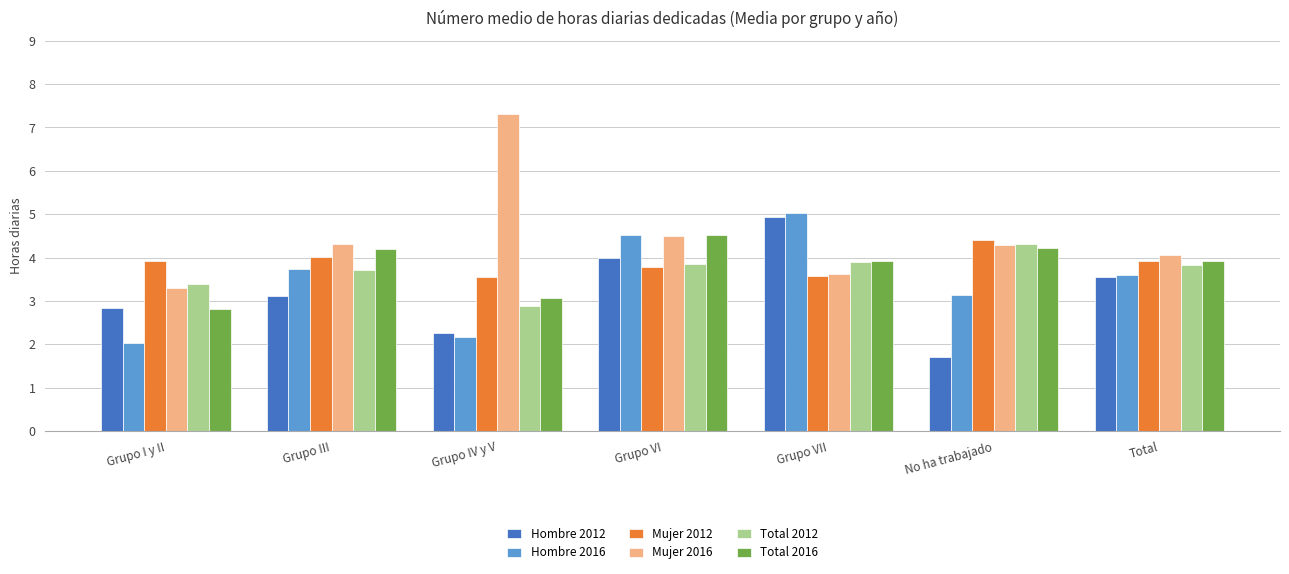

Which series has the largest range (max minus min)?

Mujer 2016